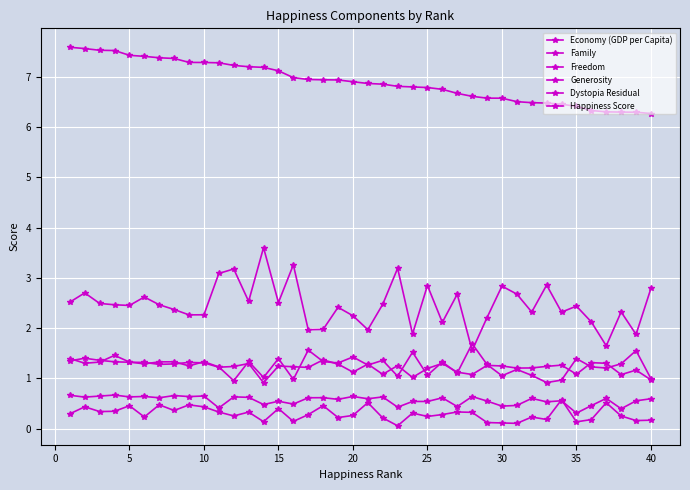

How many distinct data groups are displayed?

6